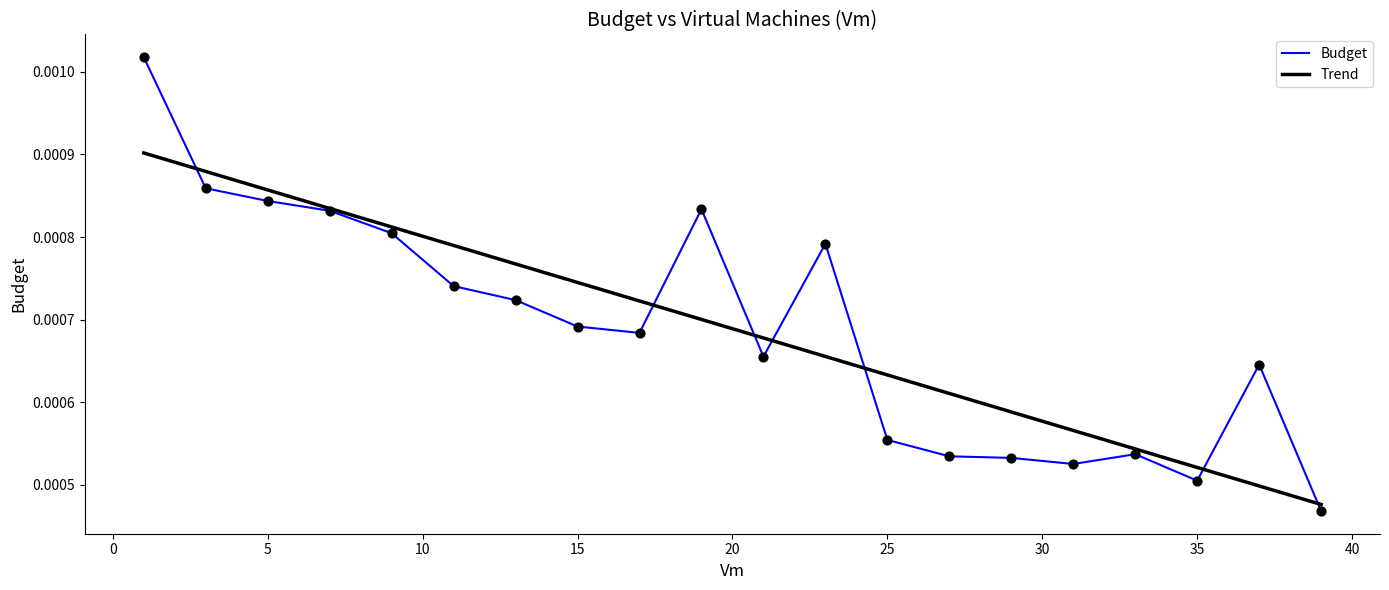

Which series has the widest spread of values?

Budget